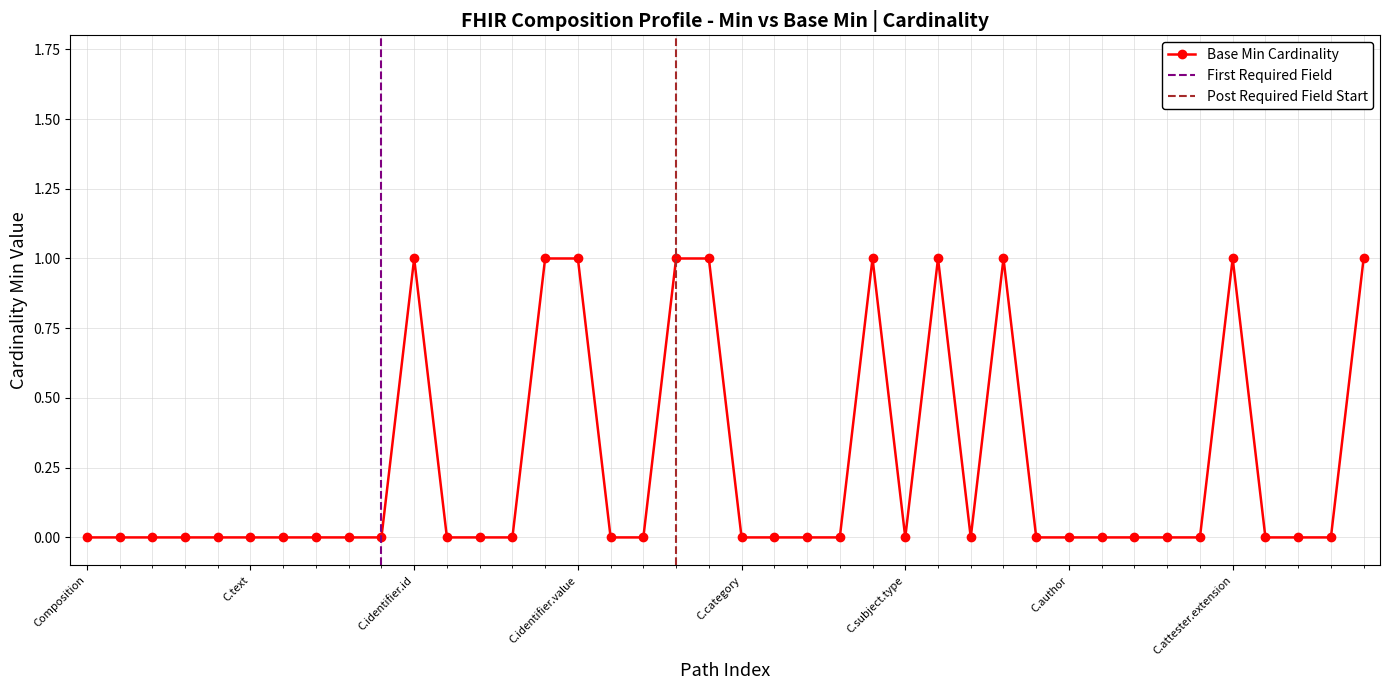

Is this an area chart (filled region under the line)?

No